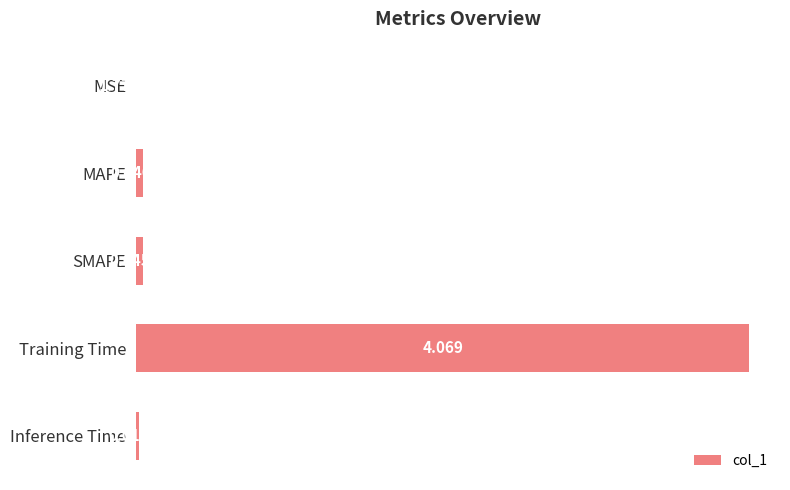

Are the bars grouped side by side (vs. stacked)?

No